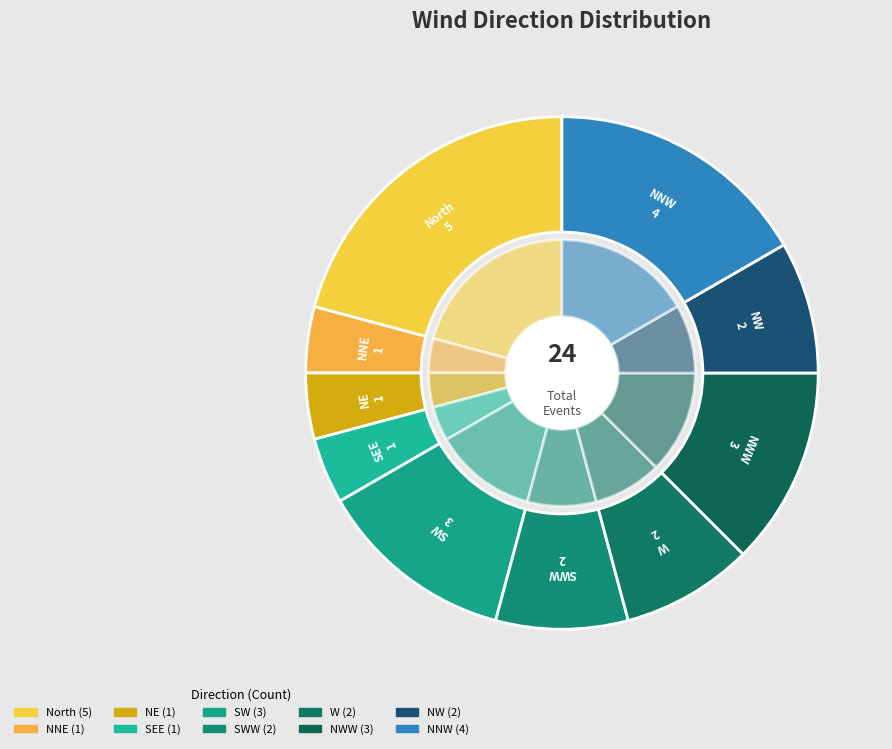

Combined, what portion of the pie is NW and W?

16.7%